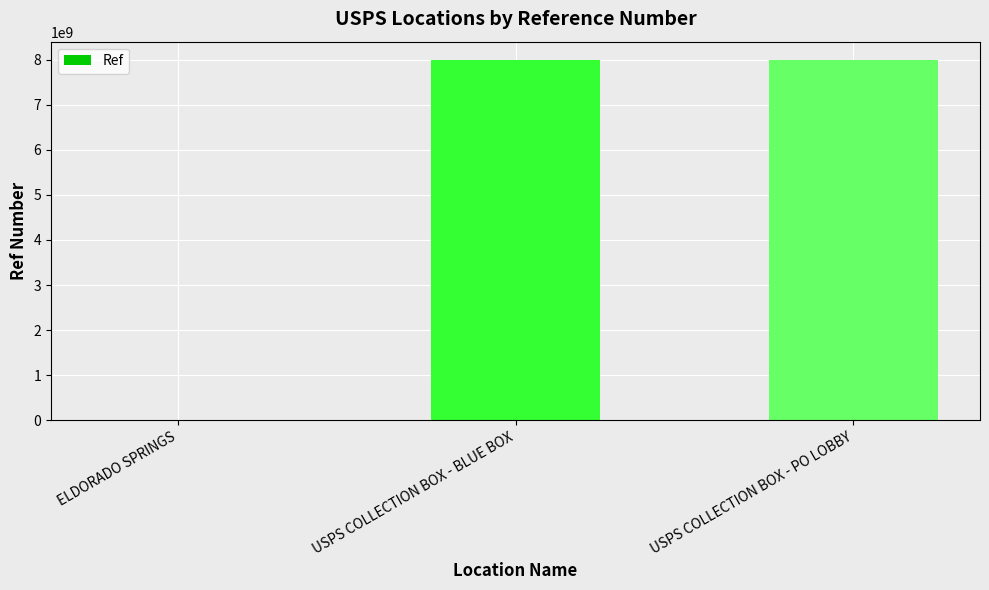

What is the sum of all values?

16006362238